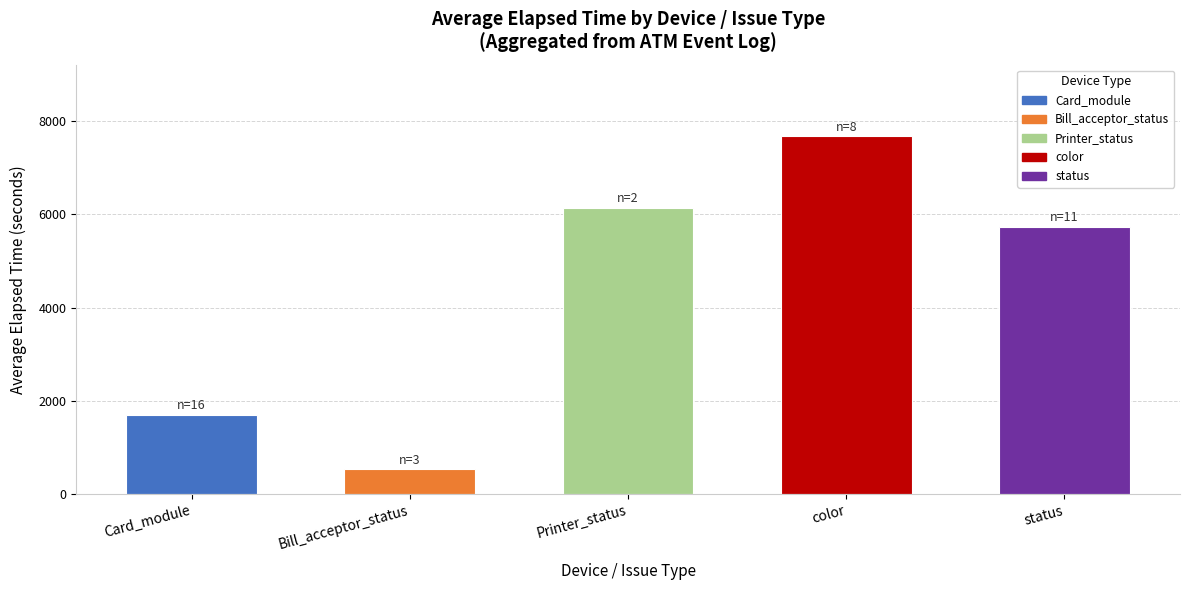

True or false: the data shows 2860.6 at Card_module.

False